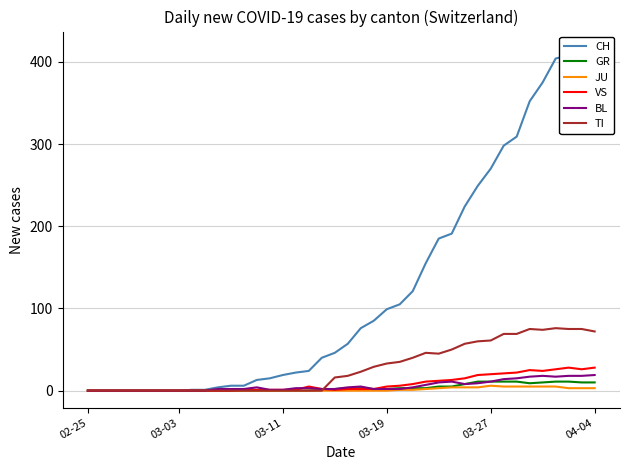

What is the highest value of the GR series?

11